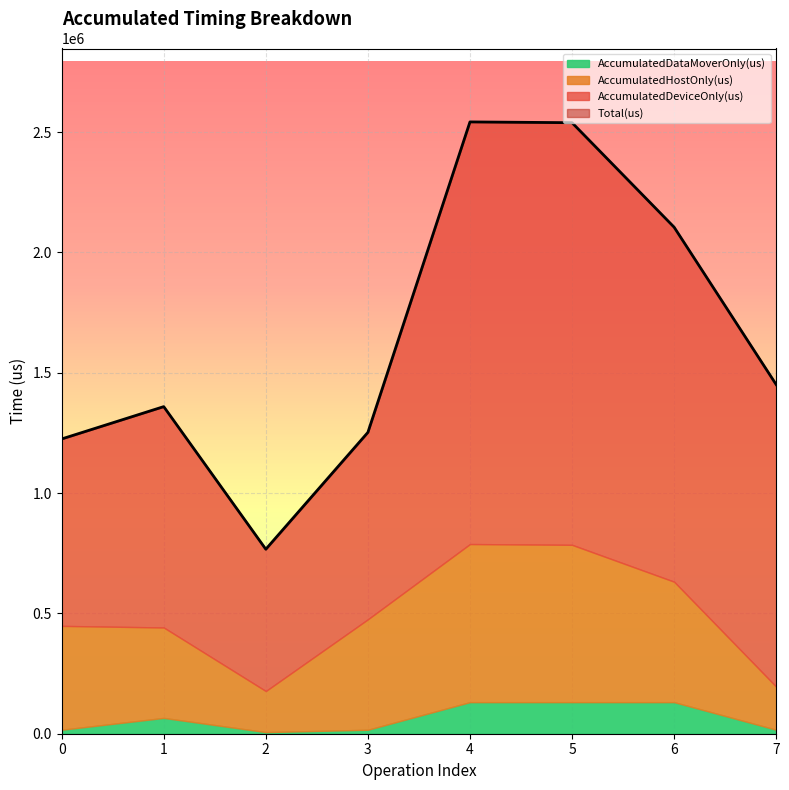

Reading left to right, what are all the values shown in this chart?

AccumulatedHostOnly(us): 0=431582.0	1=375780.7	2=170654.4	3=458984.8	4=657002.6	5=653711.0	6=500492.0	7=178894.3
AccumulatedDeviceOnly(us): 0=776739.5	1=917721.7	2=589321.2	3=776646.8	4=1754037.6	5=1754073.9	6=1473123.1	7=1255340.8
AccumulatedDataMoverOnly(us): 0=16524.6	1=65684.6	2=6691.3	3=16508.4	4=131214.8	5=131238.1	6=131219.9	7=16563.0
Total(us): 0=1224846.0	1=1359187.0	2=766667.0	3=1252140.0	4=2542255.0	5=2539023.0	6=2104835.0	7=1450798.0